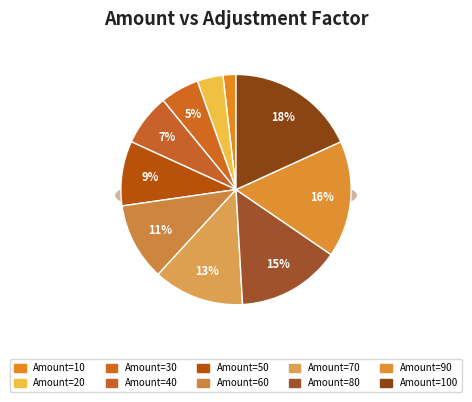

What is the smallest slice in the pie chart?

10